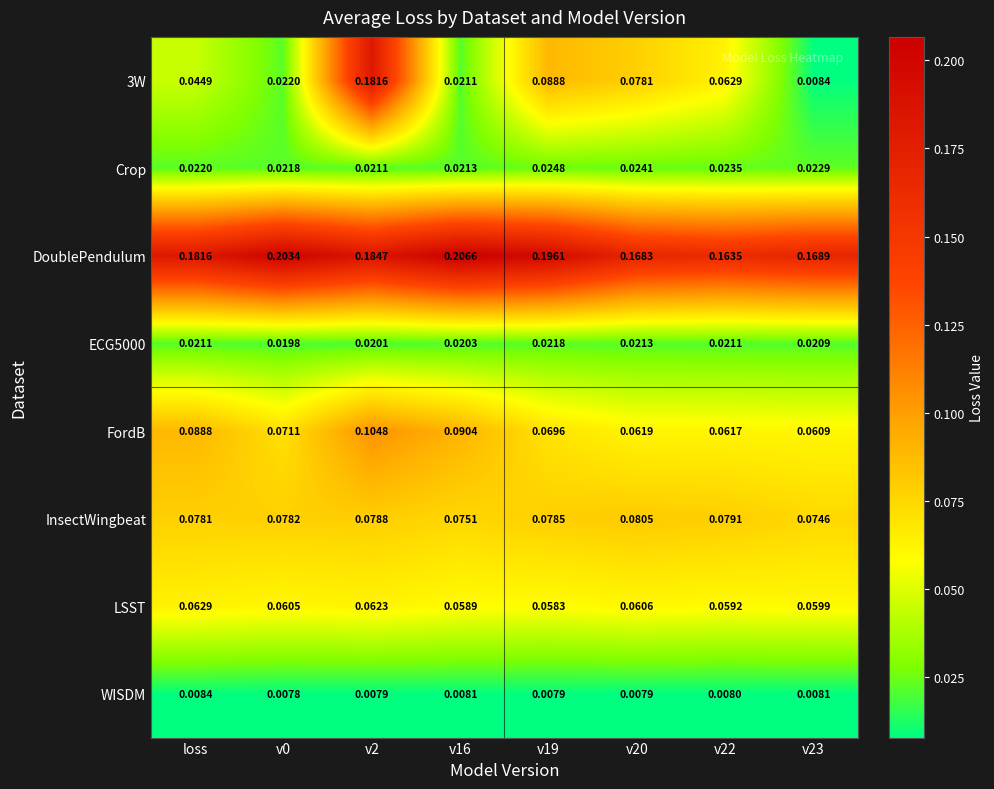

The value of WISDM at v0 is 0.0. True or false?

False